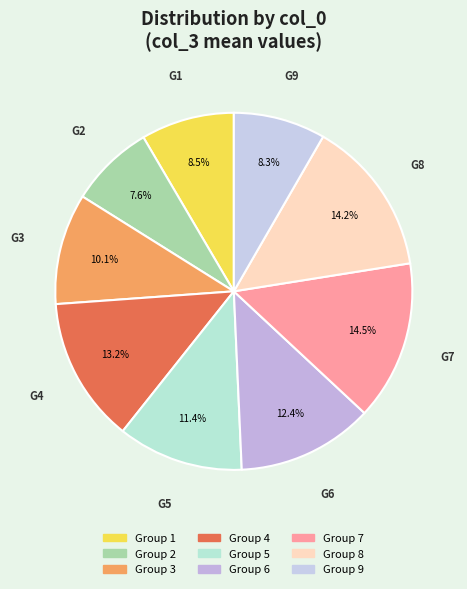

Is there any slice that represents more than half of the pie?

No